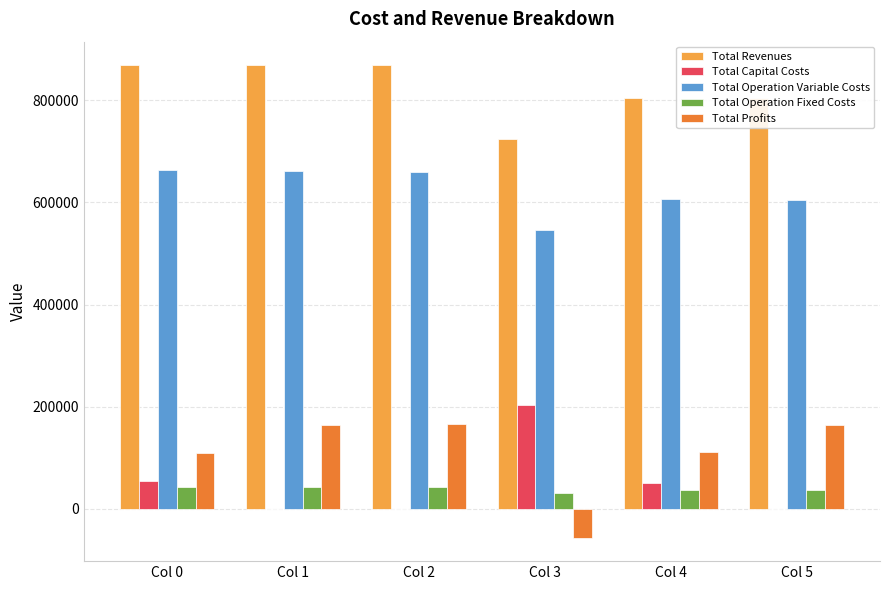

Count the number of data series in this chart.

5